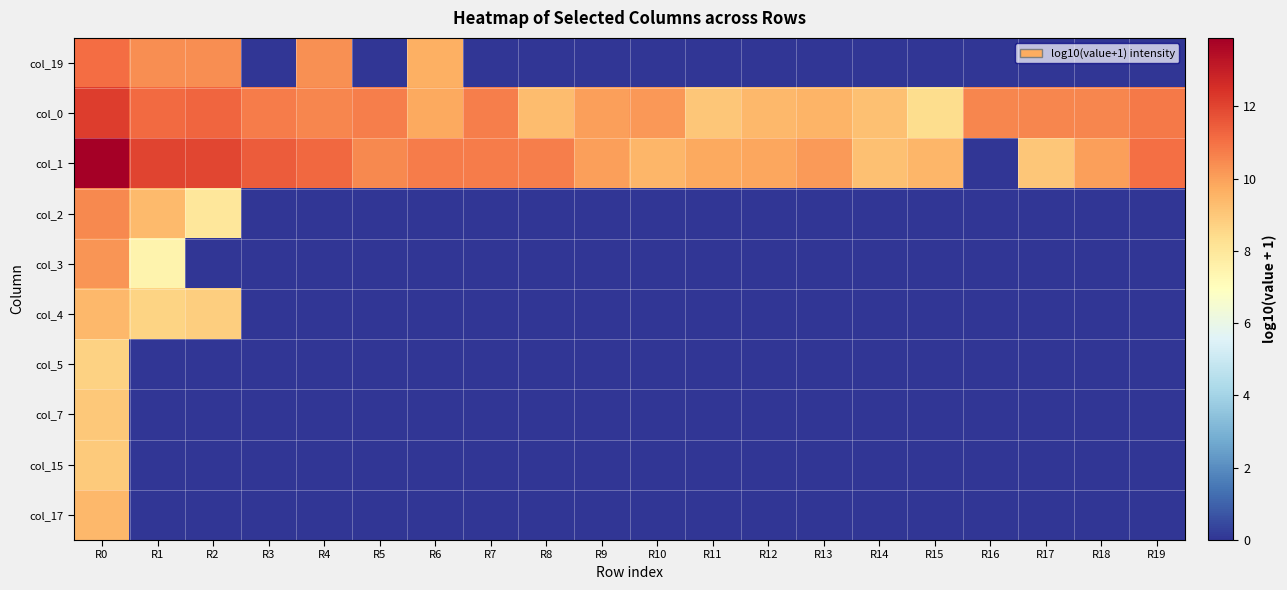

Count the number of categories in the chart.

20